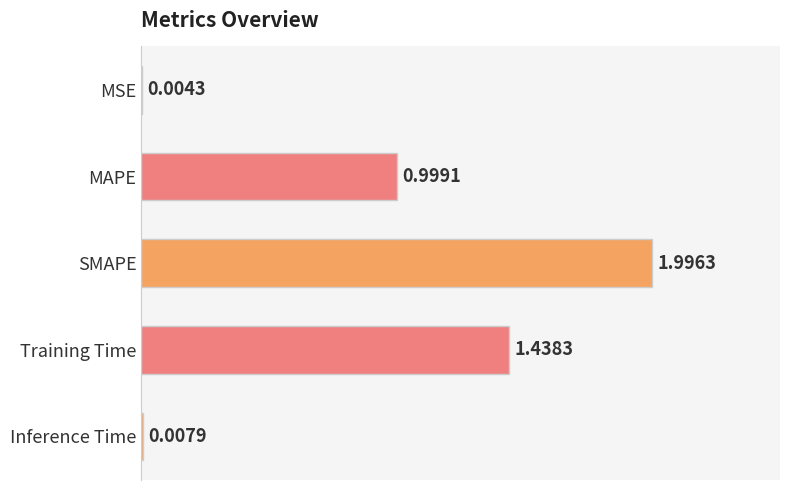

Where is the data nearest to the value 1?

MAPE